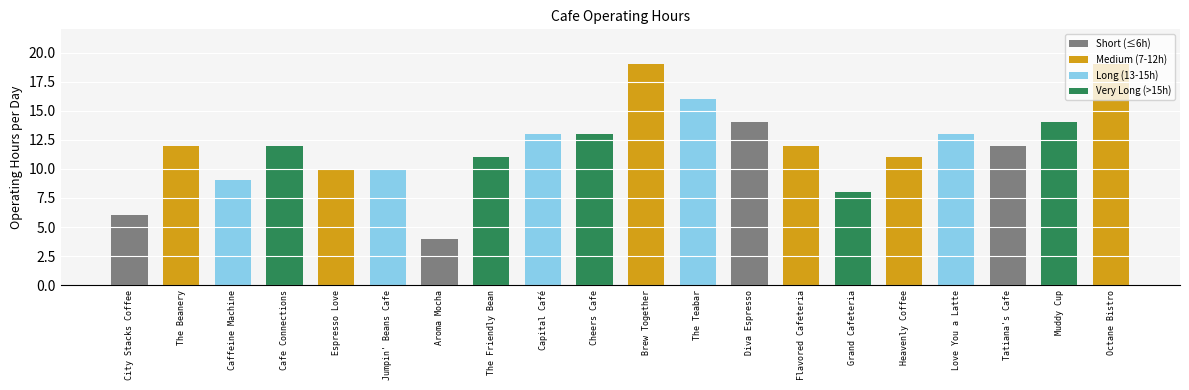

The chart shows a value of 13 at Brew Together. True or false?

False